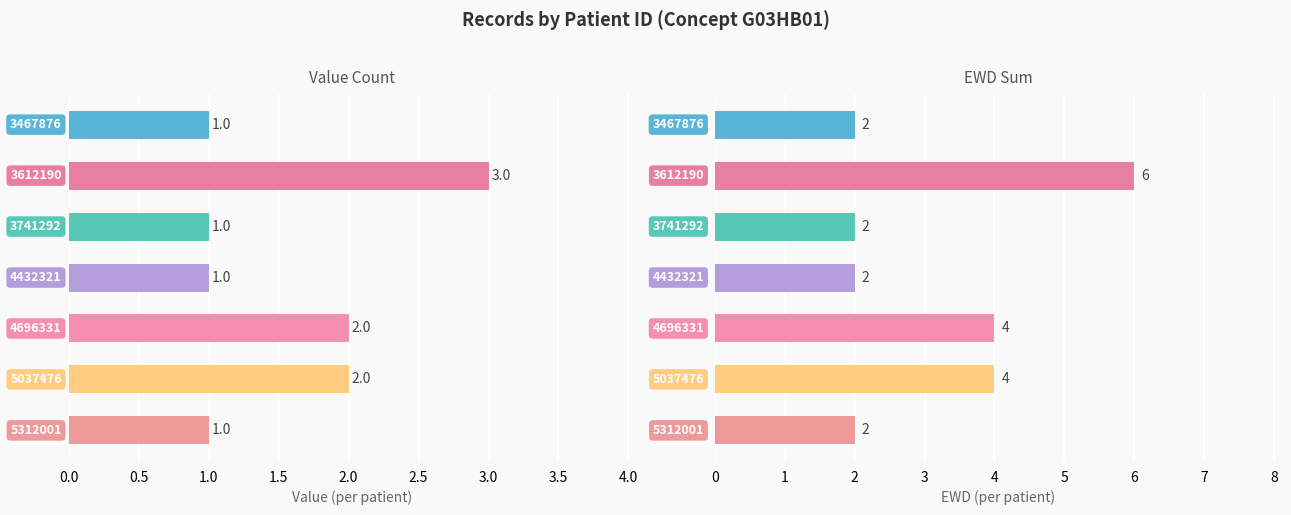

What is the value of the Value bar at the 7th from the left?

1